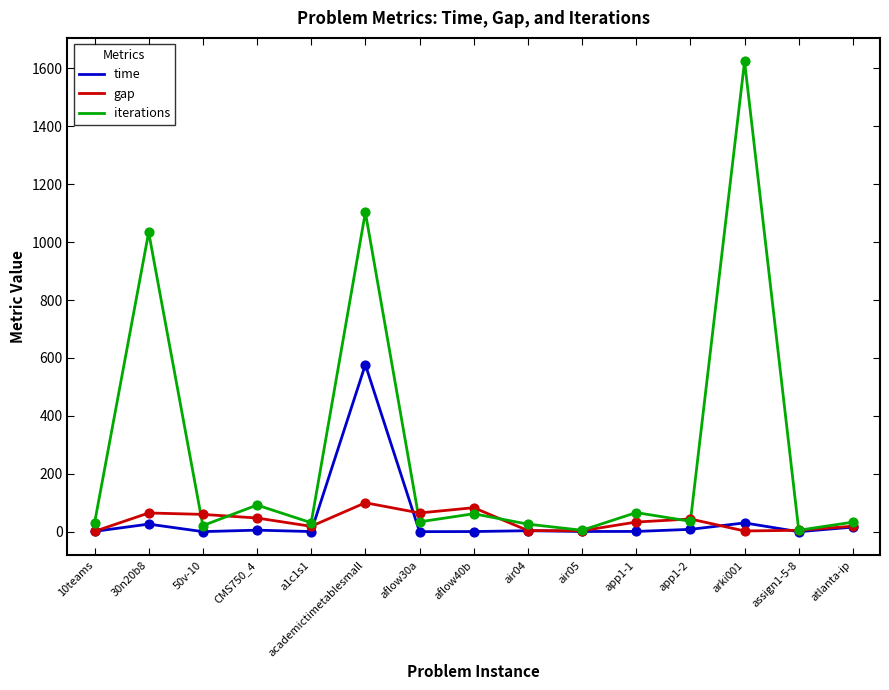

At which category is the sum across all series the highest?

academictimetablesmall